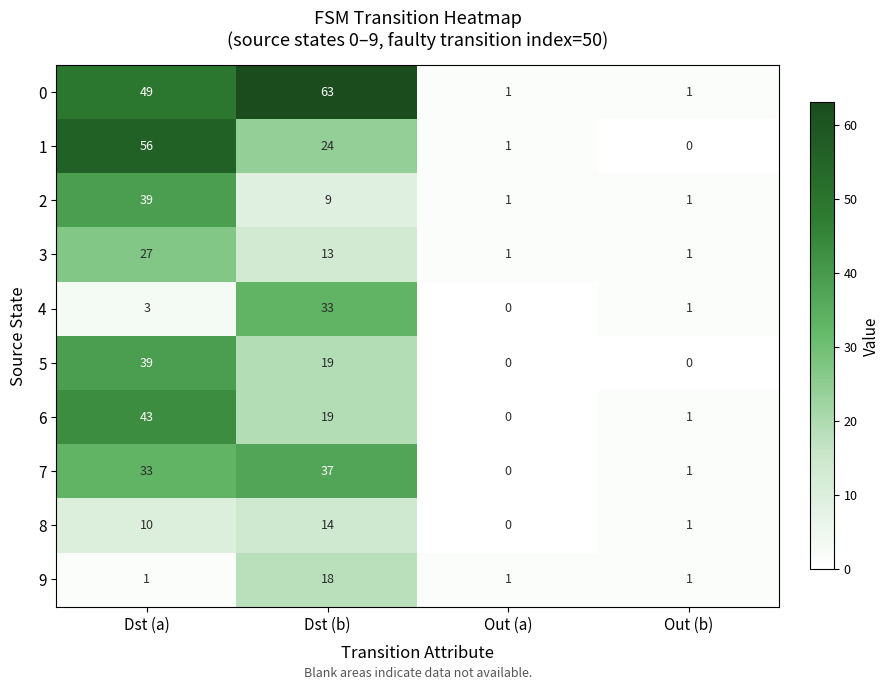

Is the value of 7 at Dst (b) greater than the value of 9 at Out (b)?

Yes